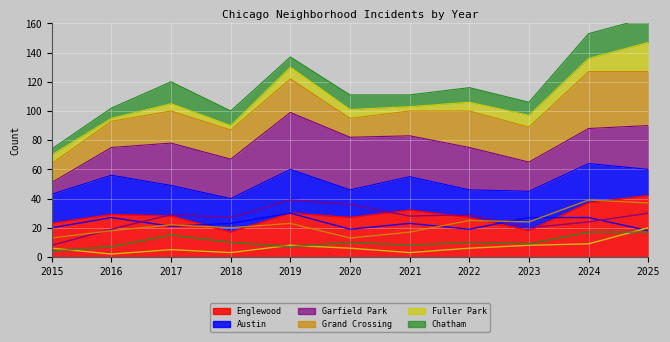

At which label is Chatham closest to 10?

2018